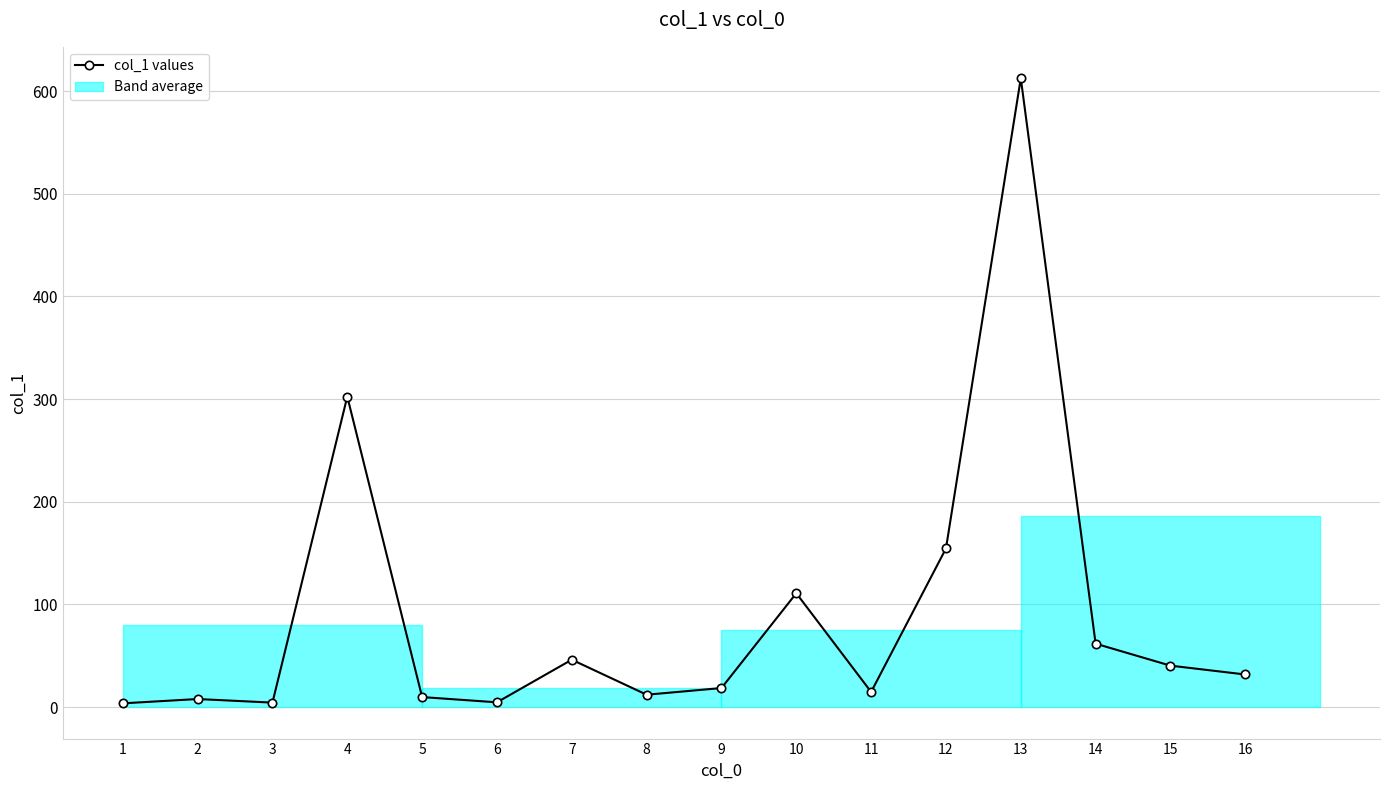

What is the change in value from 7 to 14?

+15.6